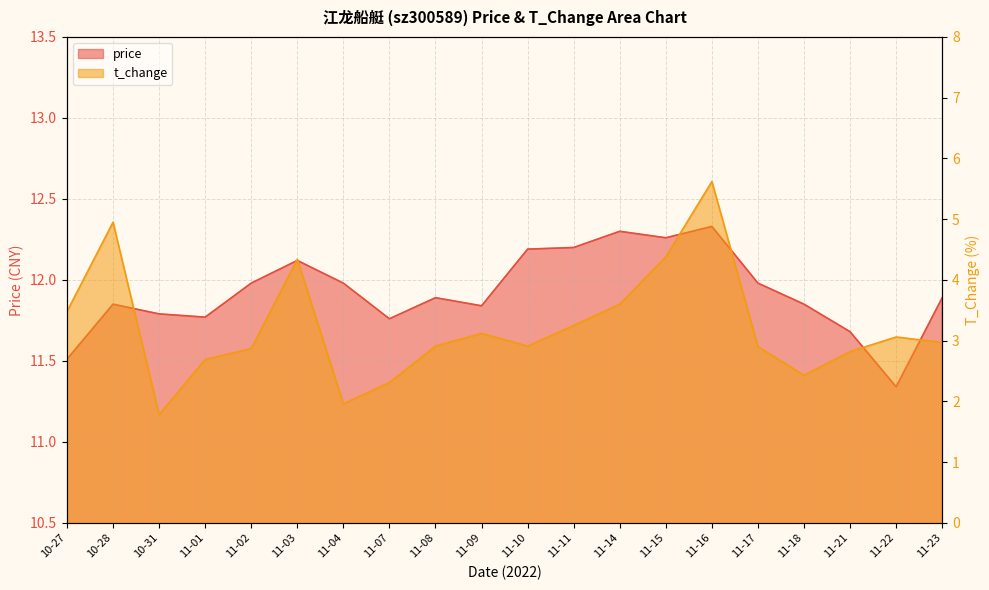

What are all the series names shown in the legend?

price, t_change